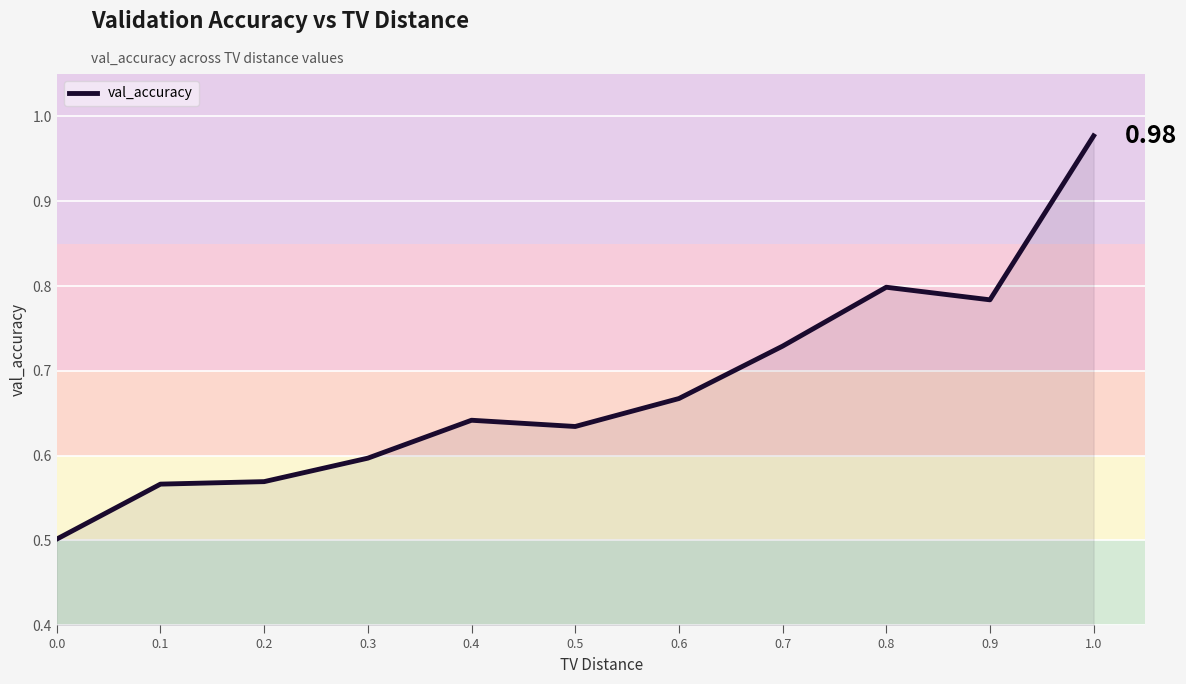

What is the change in value from 0.0 to 0.9?

+0.3